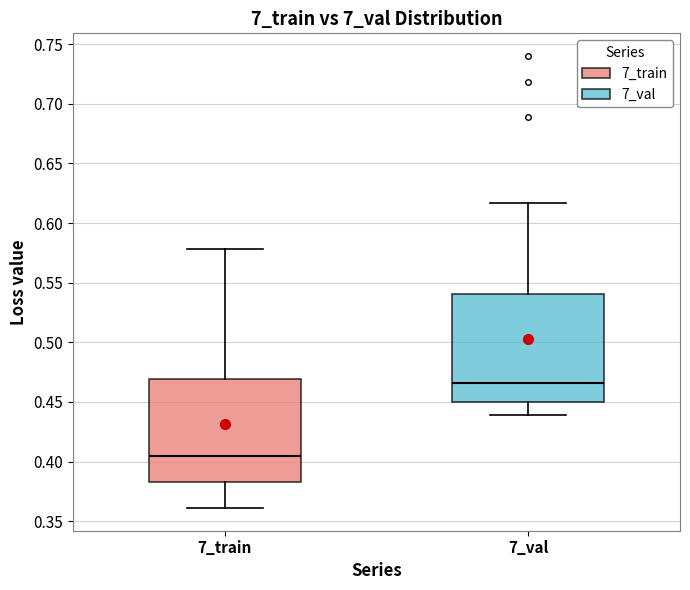

Which box has the lowest median line?

7_train